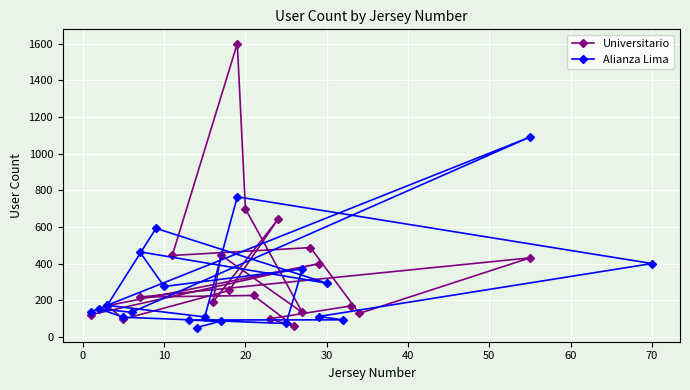

Is it true that Universitario equals 444 at 11?

True